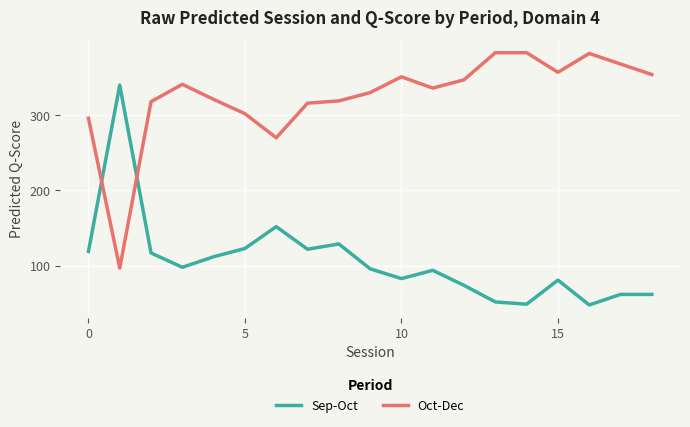

Rank the series by their average value, from highest to lowest.

Oct-Dec, Sep-Oct